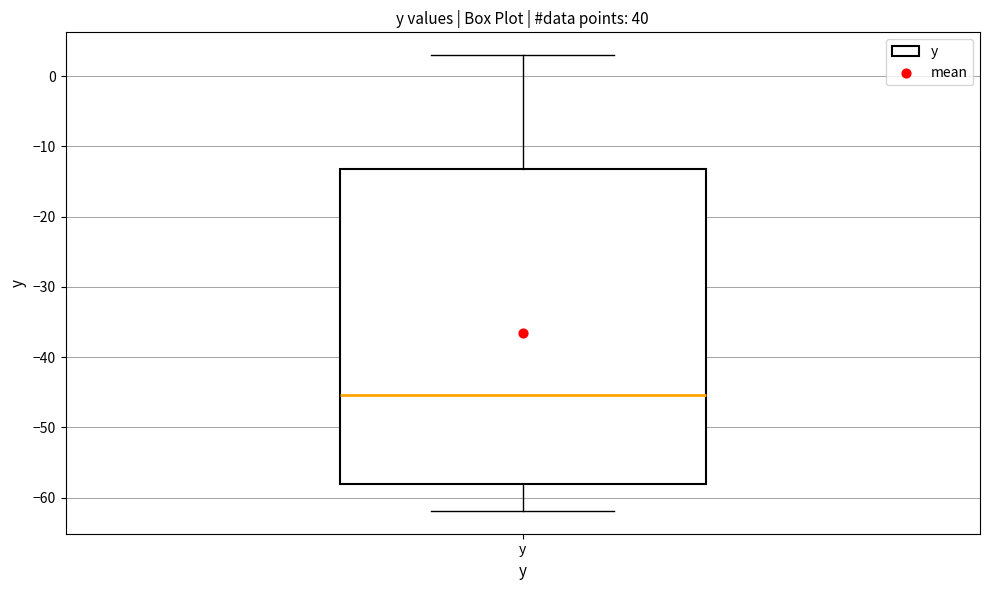

Transcribe this box plot: give where the median line is, the range the box spans, and where the two whiskers end, as read against the y-axis. The values are not printed on the chart, so give them approximately, as read against the axis.

median -45, box -58 to -13, whiskers -62 to 3